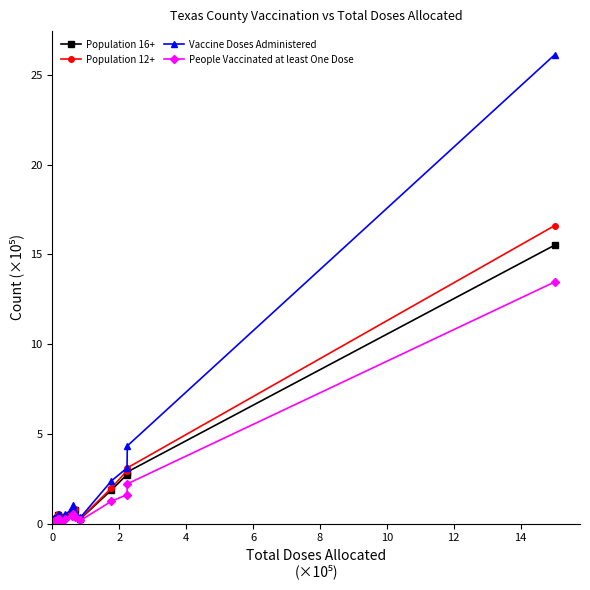

The Population 12+ series shows 4.9 at 28. True or false?

False